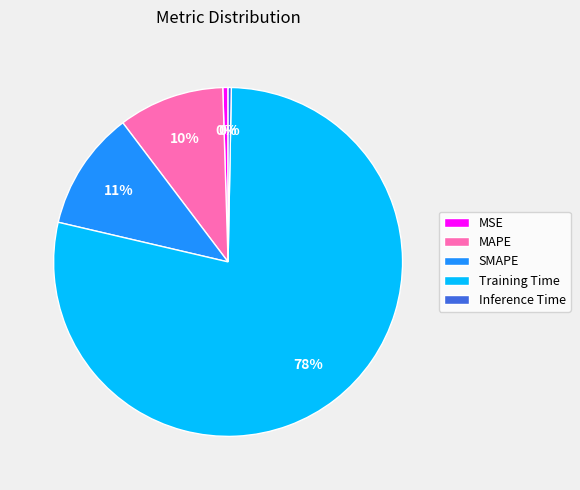

The MAPE slice represents 1% of the pie. True or false?

False